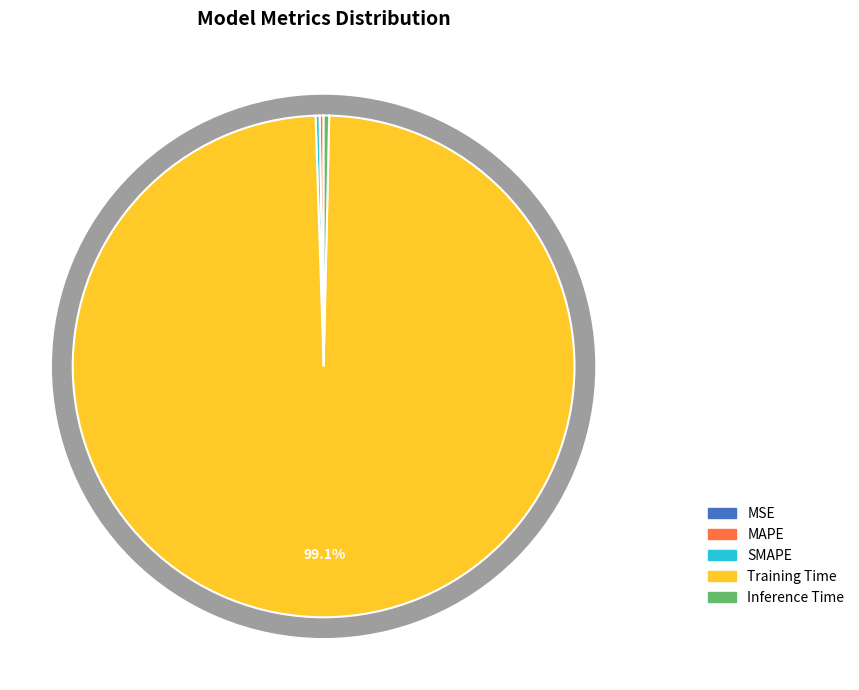

How many slices are in this pie chart?

5